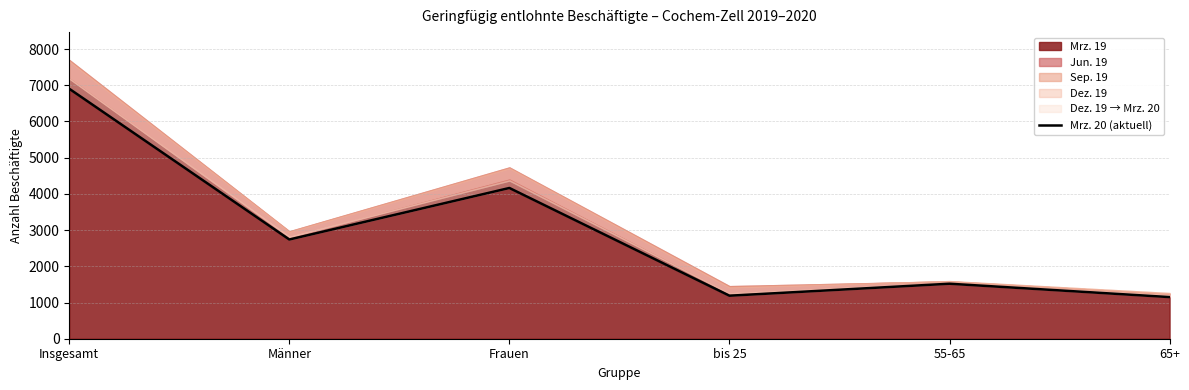

Reading left to right, extract all data points from this chart.

6903	2740	4163	1188	1519	1150